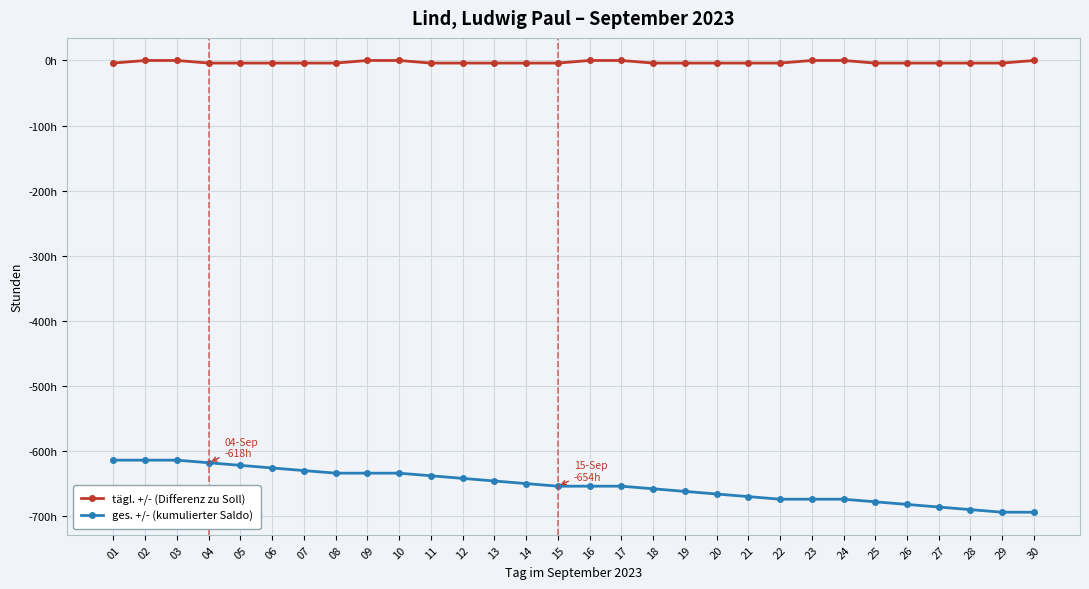

Reading left to right, what are all the values shown in this chart?

tägl. +/- (Differenz zu Soll): 01=-4	02=0	03=0	04=-4	05=-4	06=-4	07=-4	08=-4	09=0	10=0	11=-4	12=-4	13=-4	14=-4	15=-4	16=0	17=0	18=-4	19=-4	20=-4	21=-4	22=-4	23=0	24=0	25=-4	26=-4	27=-4	28=-4	29=-4	30=0
ges. +/- (kumulierter Saldo): 01=-614	02=-614	03=-614	04=-618	05=-622	06=-626	07=-630	08=-634	09=-634	10=-634	11=-638	12=-642	13=-646	14=-650	15=-654	16=-654	17=-654	18=-658	19=-662	20=-666	21=-670	22=-674	23=-674	24=-674	25=-678	26=-682	27=-686	28=-690	29=-694	30=-694